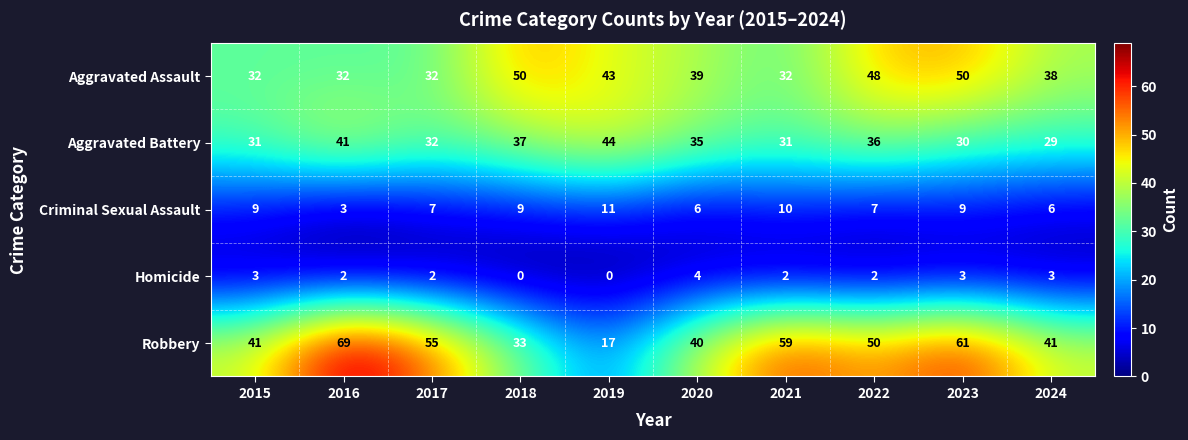

The value of Aggravated Battery at 2023 is 41. True or false?

False